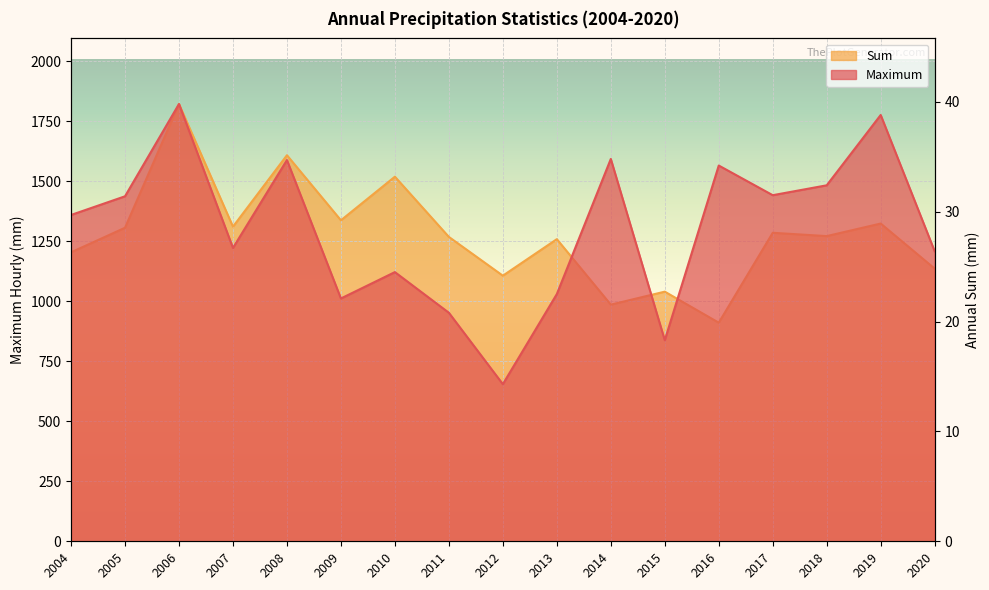

At how many categories does at least one series exceed 351?

17